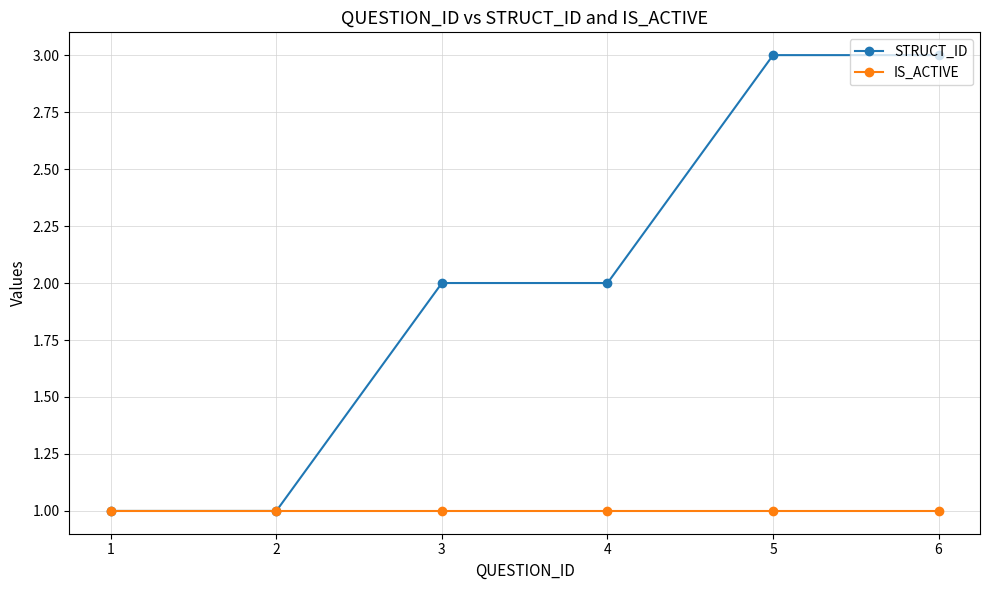

Does the chart display data point markers on the line(s)?

Yes